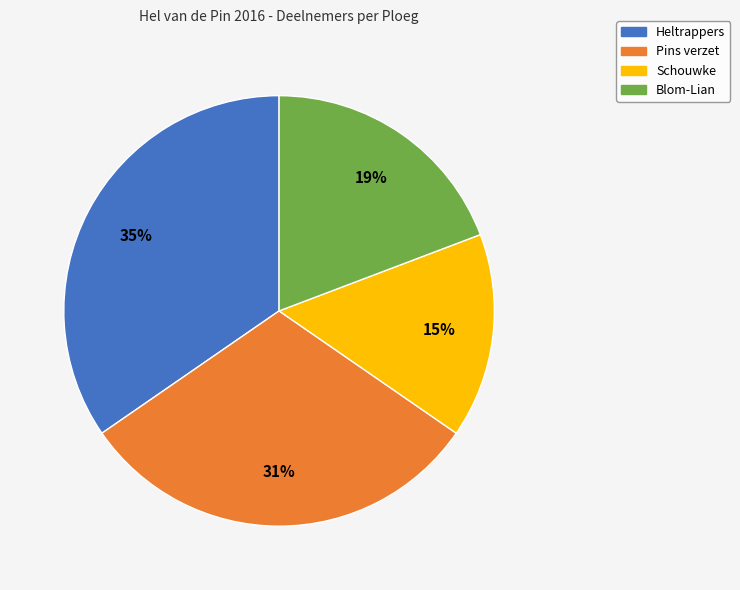

Do Heltrappers and Pins verzet together represent more than half of the pie?

Yes